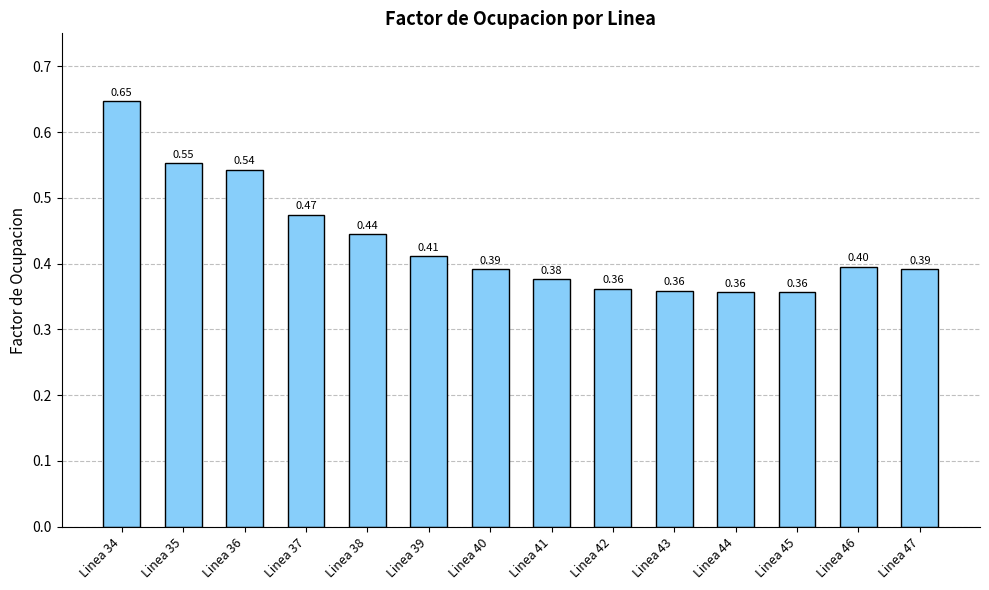

Which has a higher value, Linea 40 or Linea 34?

Linea 34